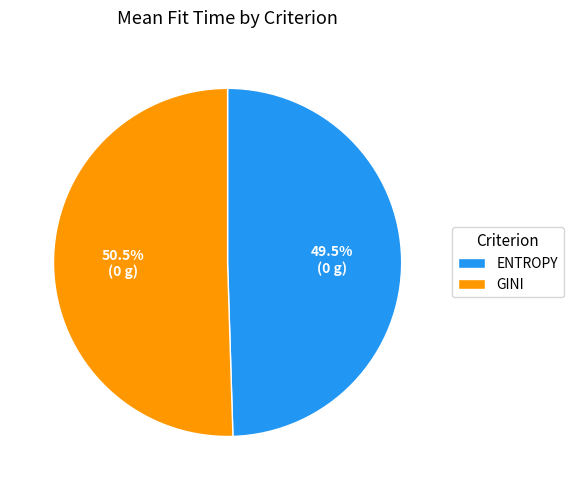

Rank the categories by value from lowest to highest.

ENTROPY, GINI